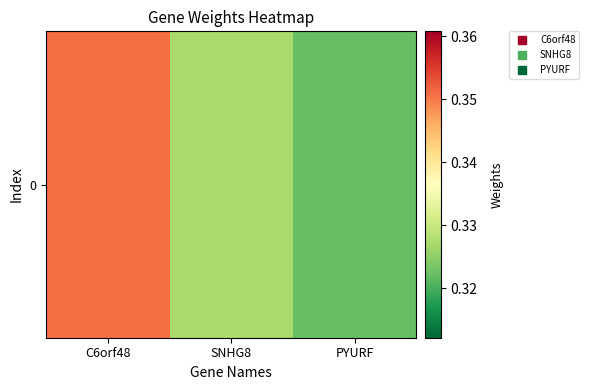

Where is the data nearest to the value 0?

PYURF